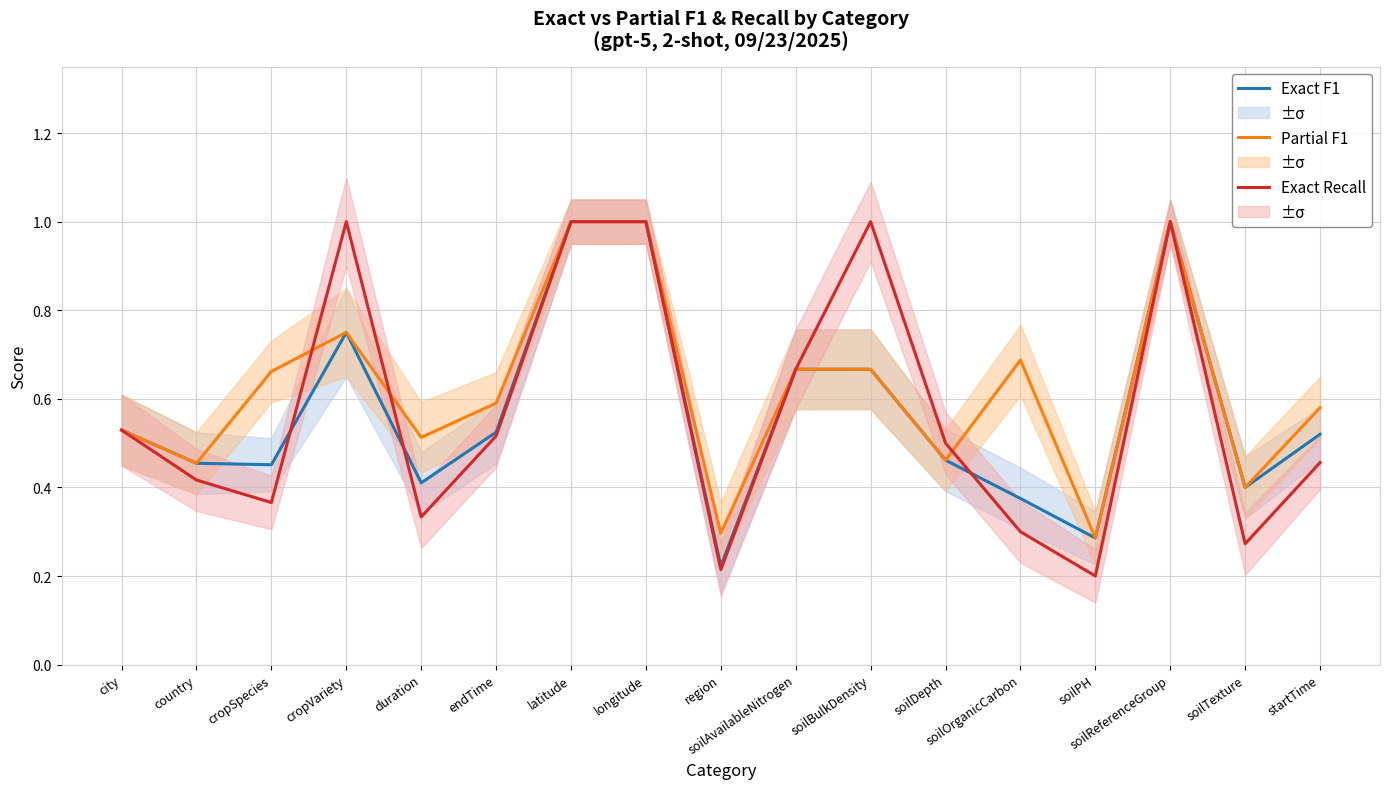

How many series are shown in this chart?

3